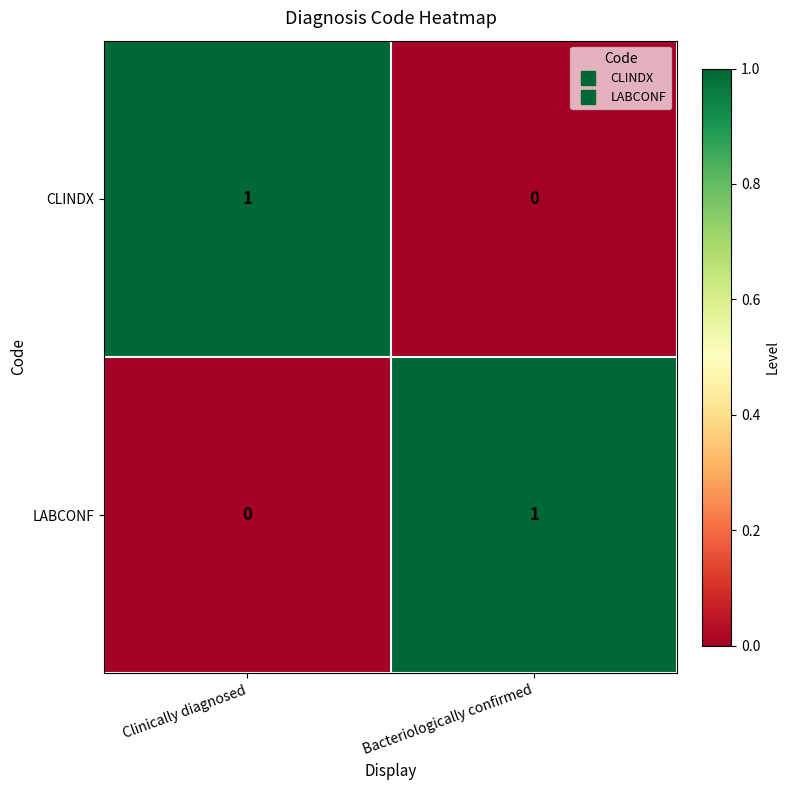

The LABCONF series shows 0 at Clinically diagnosed. True or false?

True